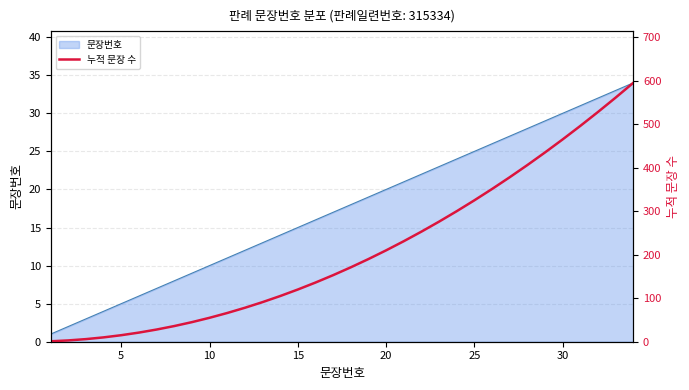

What is the highest value of the 문장번호 series?

34